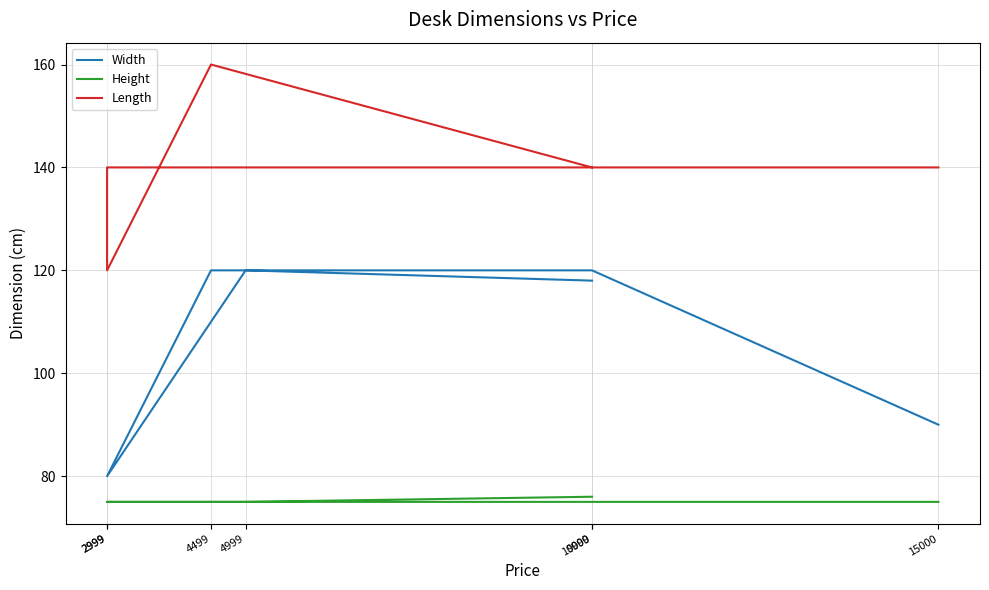

Which label corresponds to the largest value in the chart?

4499